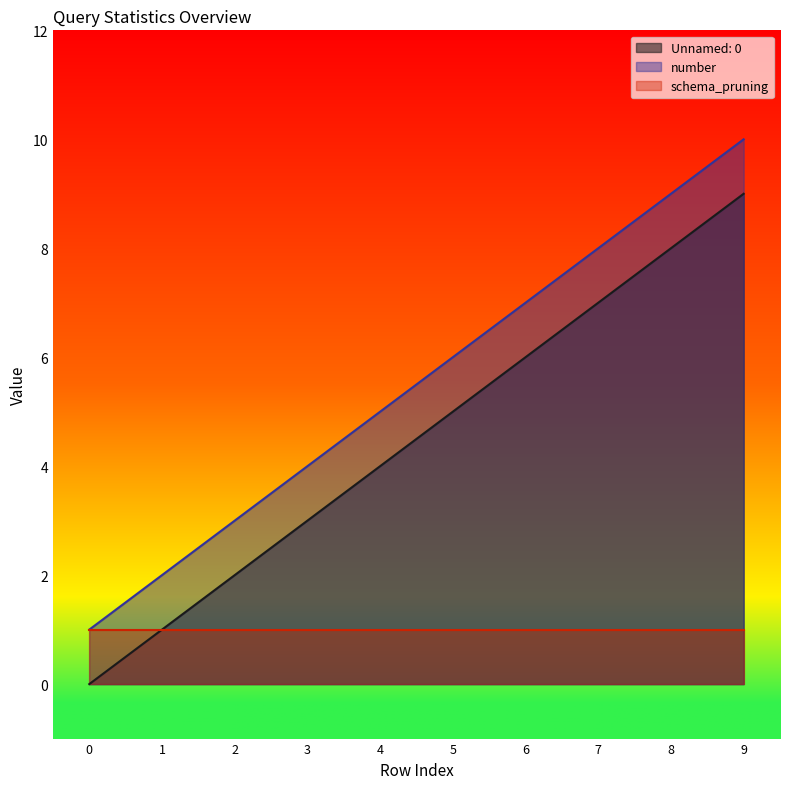

True or false: Unnamed: 0 and number cross at least once.

False